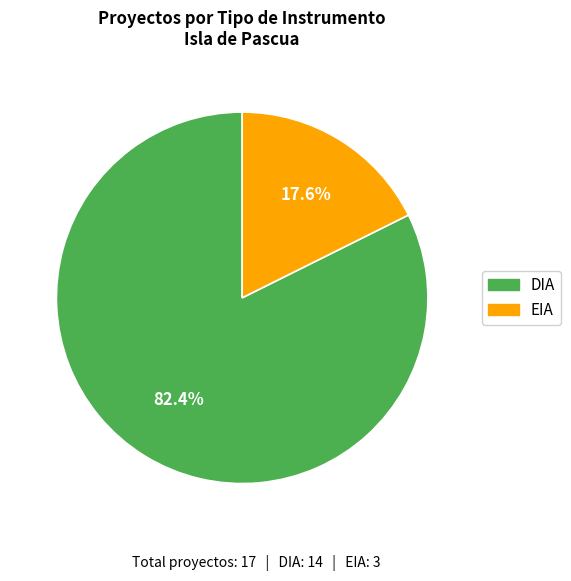

Rank the categories by value from lowest to highest.

EIA, DIA